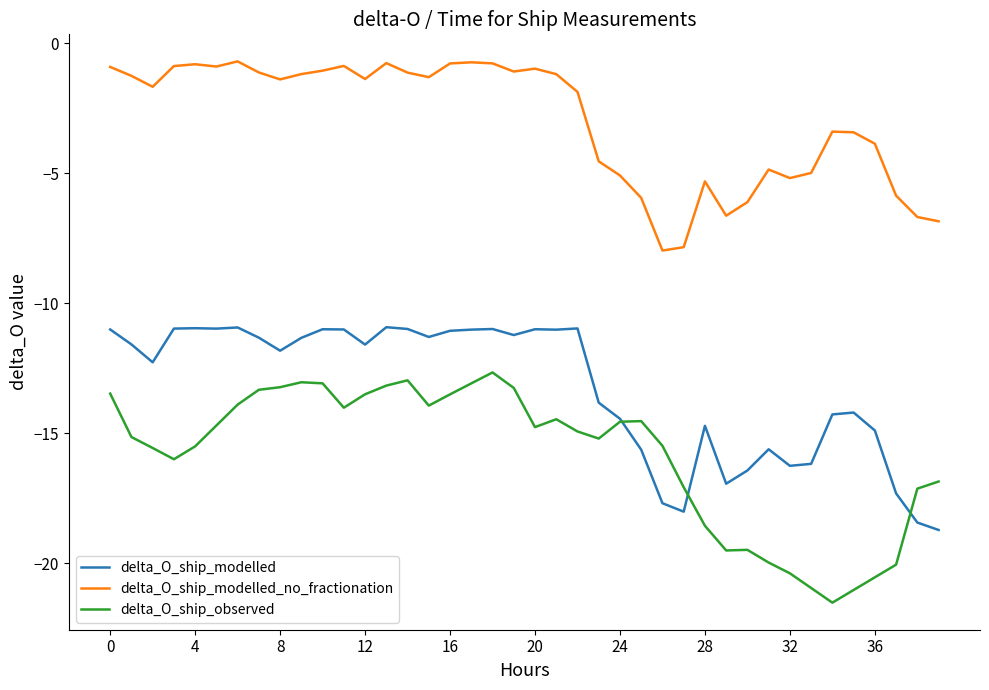

Which series has the largest total across all categories?

delta_O_ship_modelled_no_fractionation